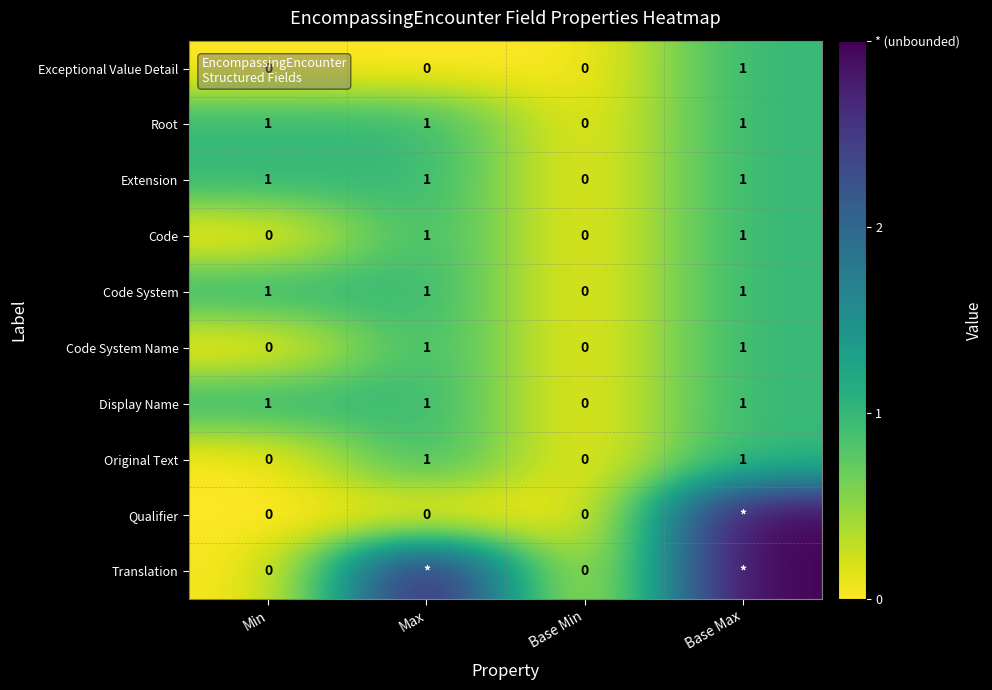

Where is Display Name nearest to the value 0?

Base Min